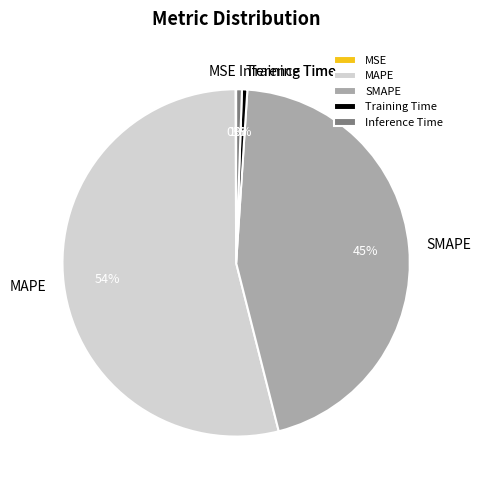

To the nearest percent, what is the difference between the largest and smallest slice percentages?

54%